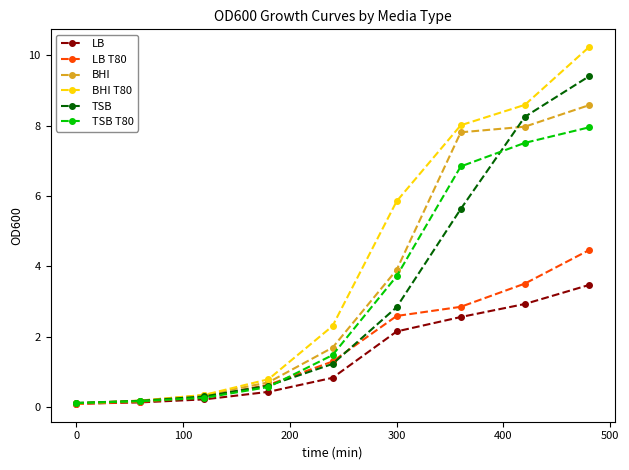

What is the difference between the maximum and minimum values in the LB T80 series?

4.4